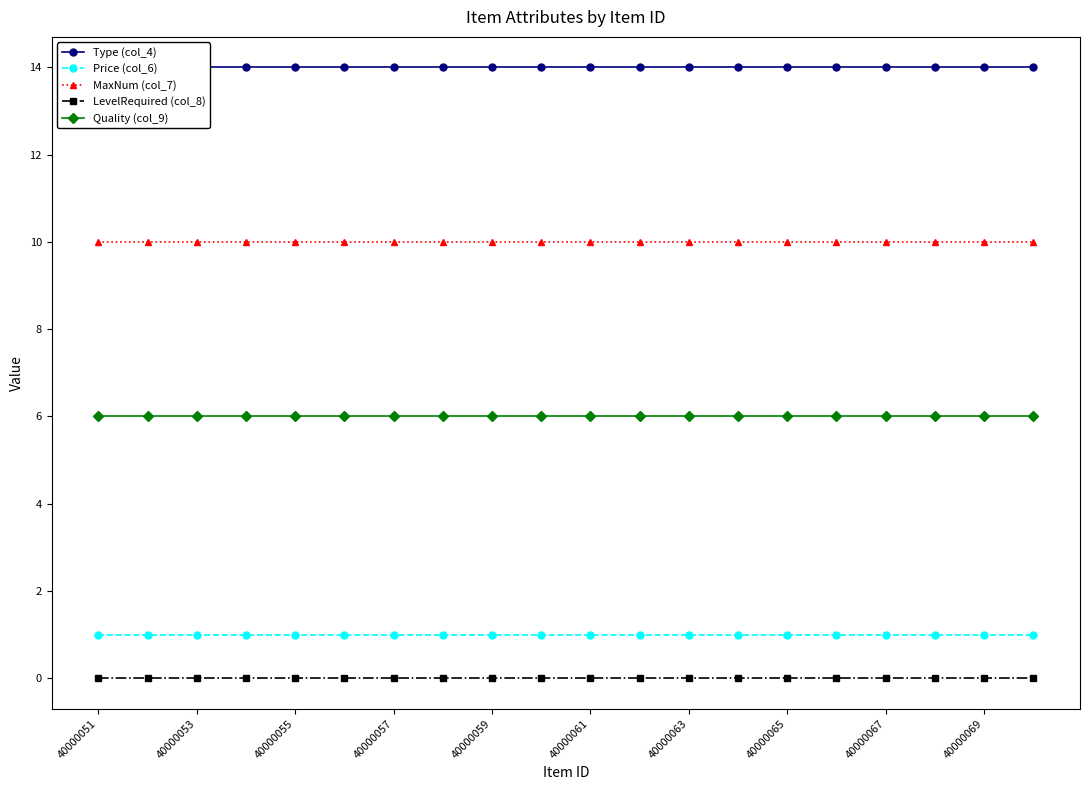

What is the highest value of the MaxNum (col_7) series?

10.0